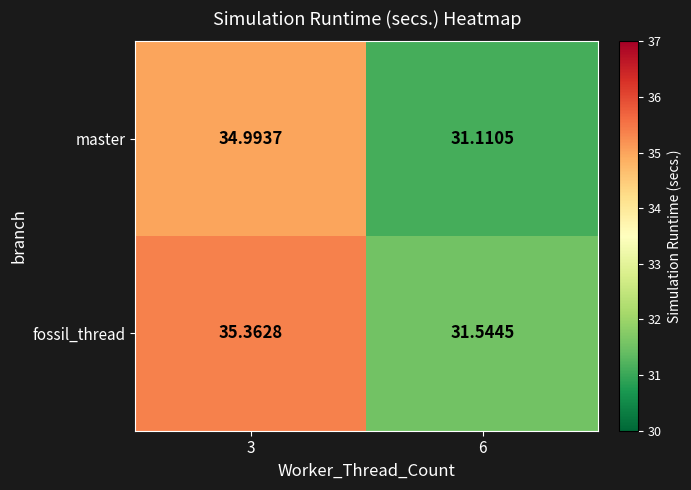

Is the value of master at 6 greater than the value of fossil_thread at 3?

No